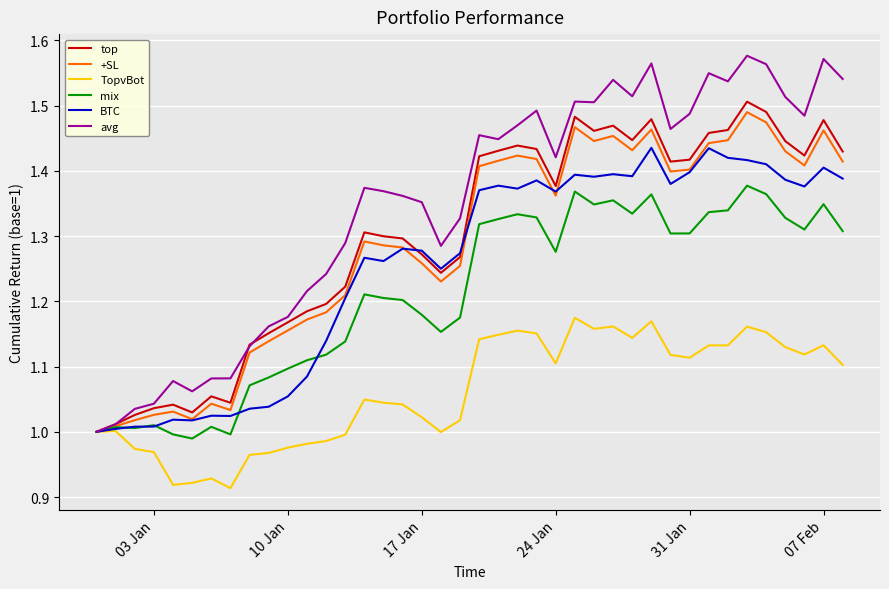

Which series has the largest range (max minus min)?

avg